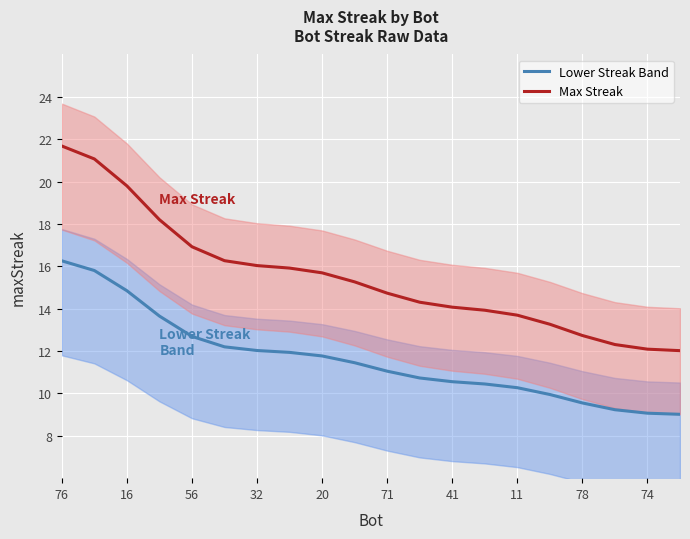

True or false: Lower Streak Band and Max Streak intersect in this chart.

False